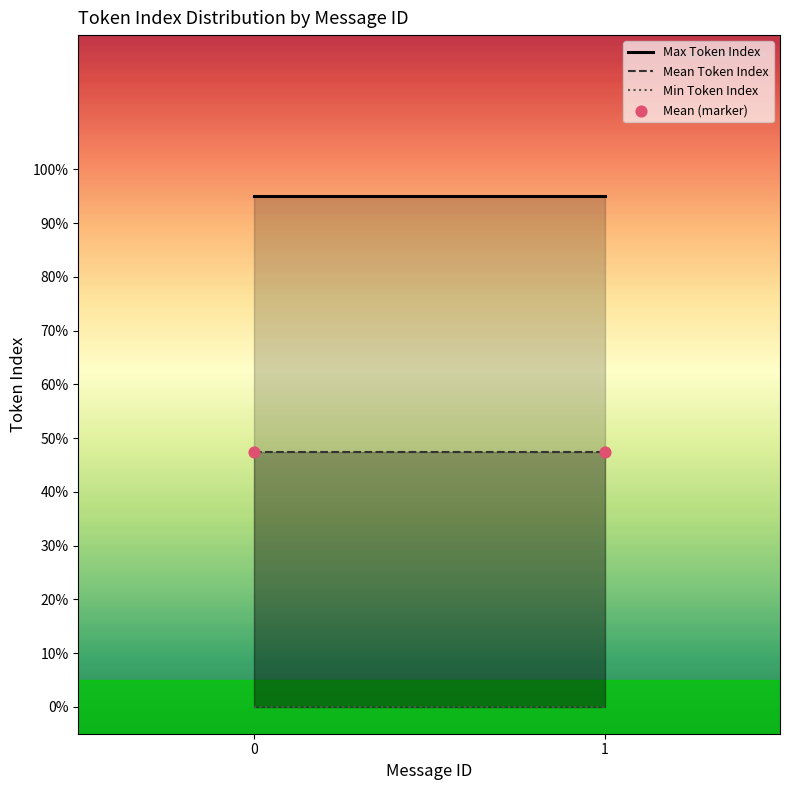

Which series has the largest Y range (max minus min)?

Max Token Index